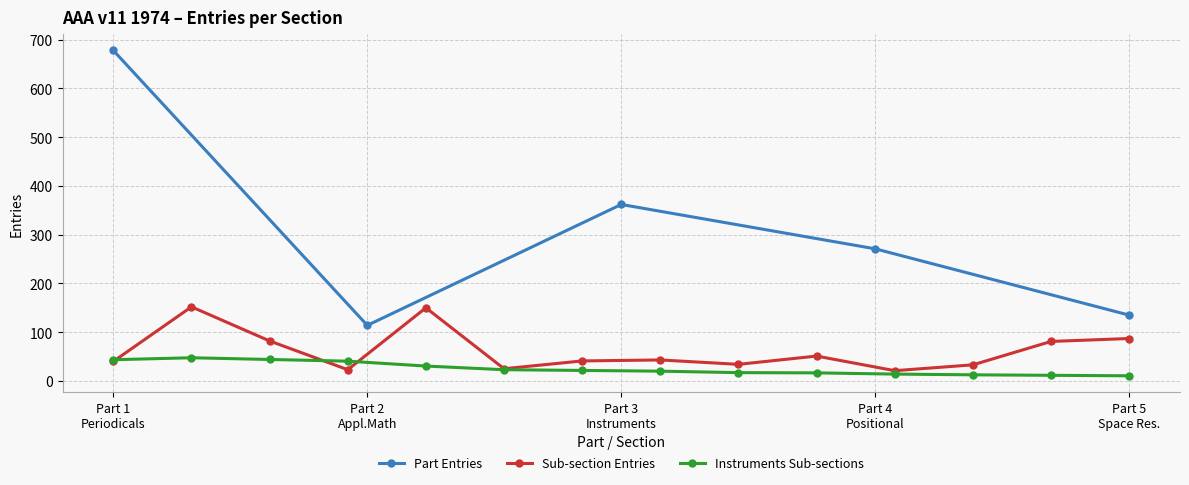

True or false: Sub-section Entries has more than 1 points higher than both neighbors.

True